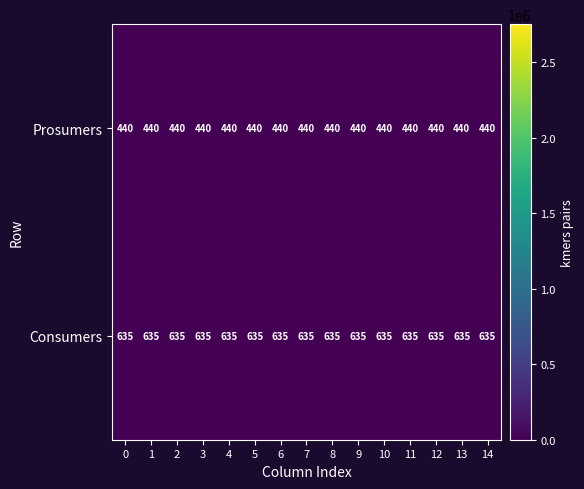

What is the total value across all series at 5?

1075